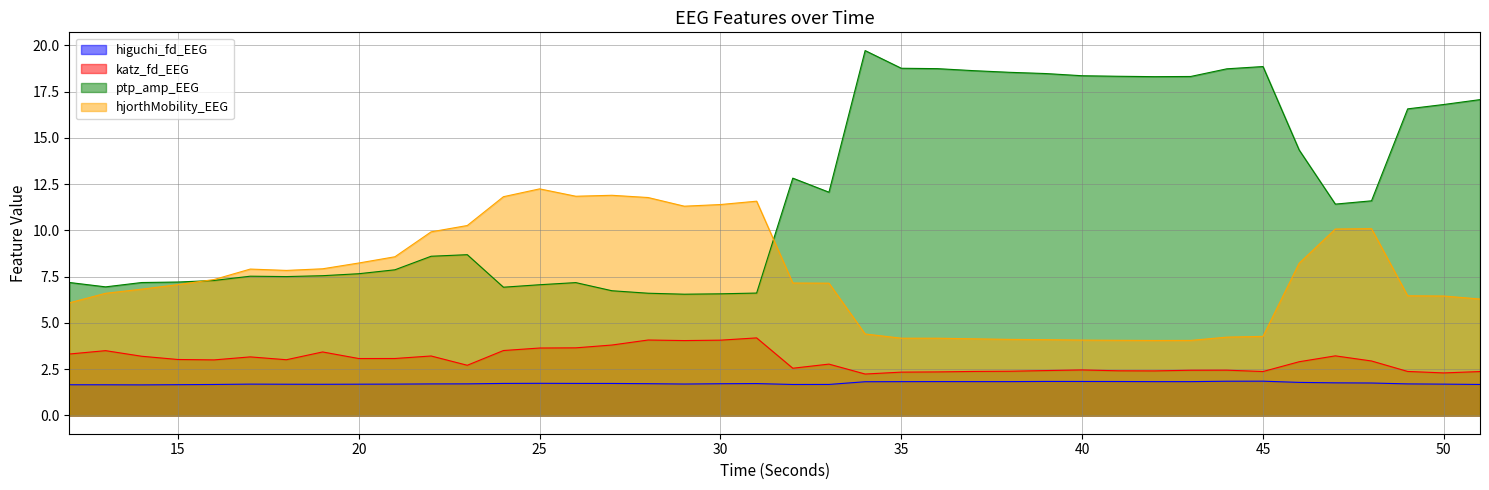

Which series has the widest spread of values?

ptp_amp_EEG